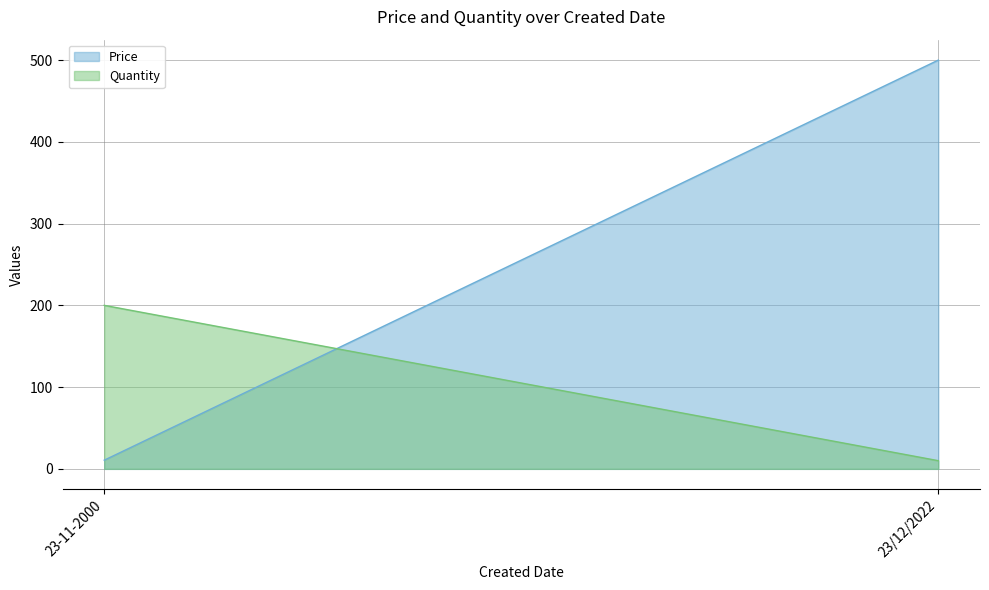

What is the maximum value for Quantity?

200.0